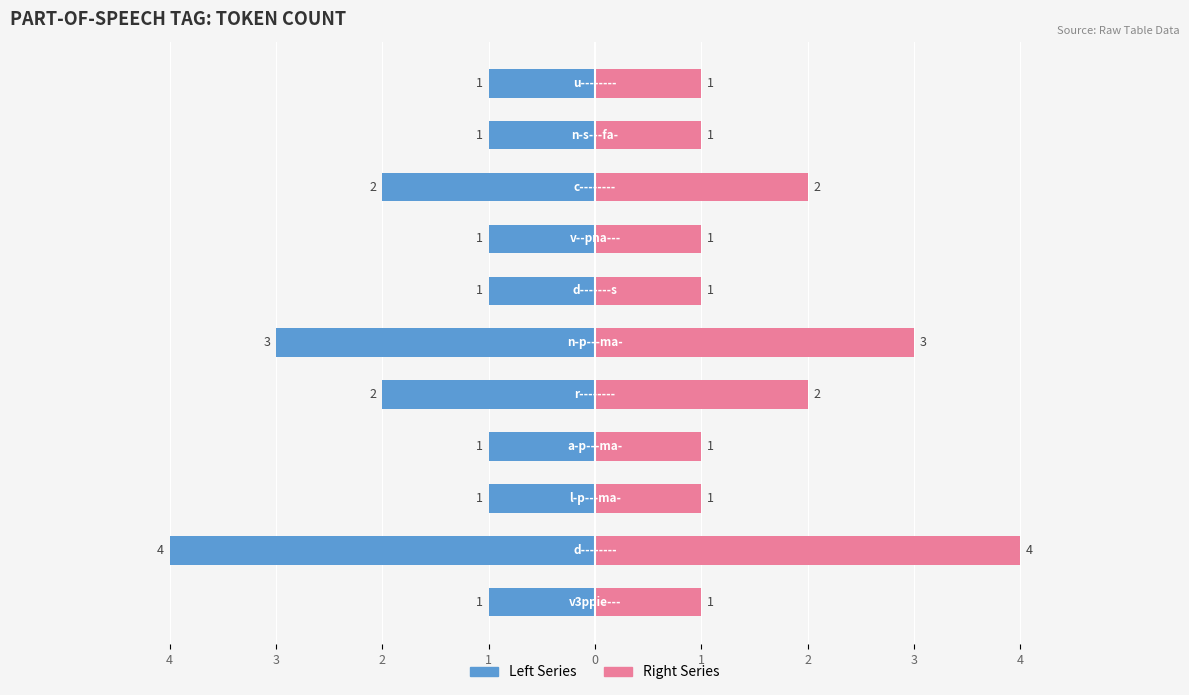

What is the difference between the highest and lowest values at 1?

2